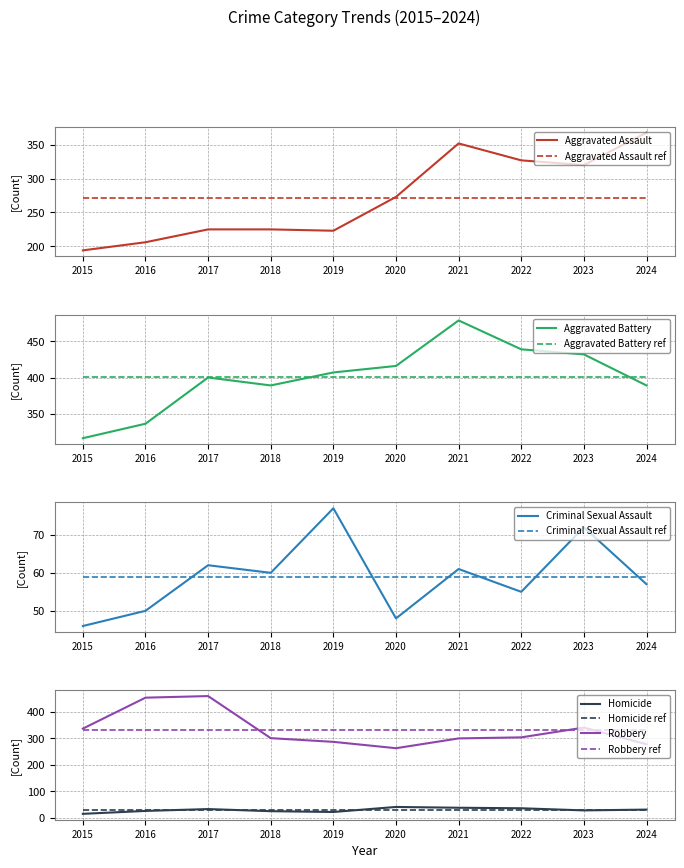

Which category has the lowest value in the Robbery series?

2020